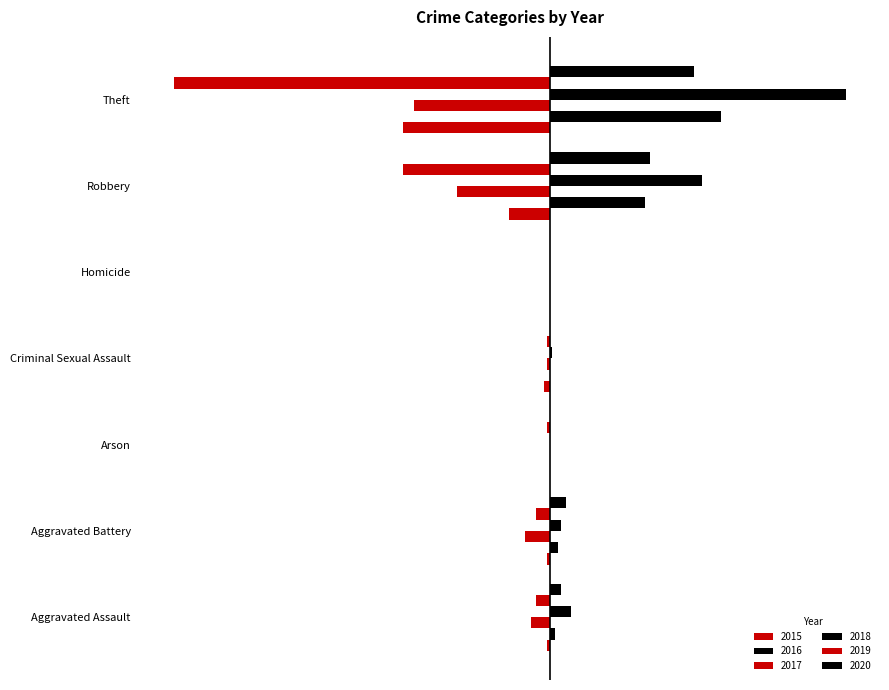

Which label corresponds to the smallest value in the chart?

Theft